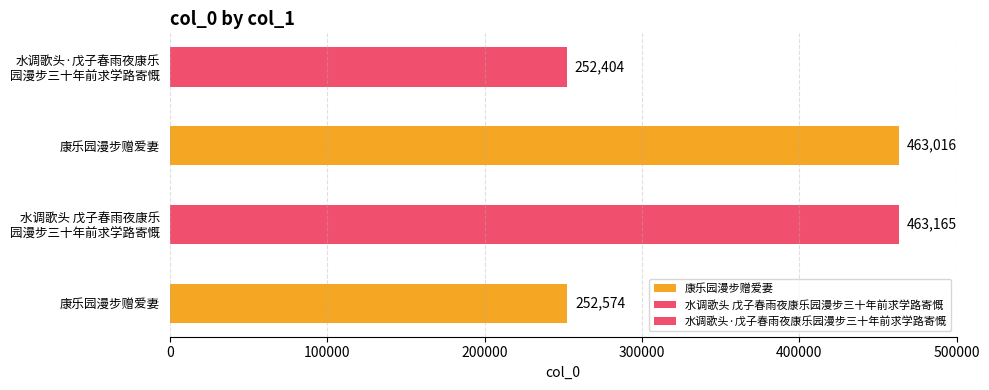

What is the value of the 2nd bar from the left?

463165